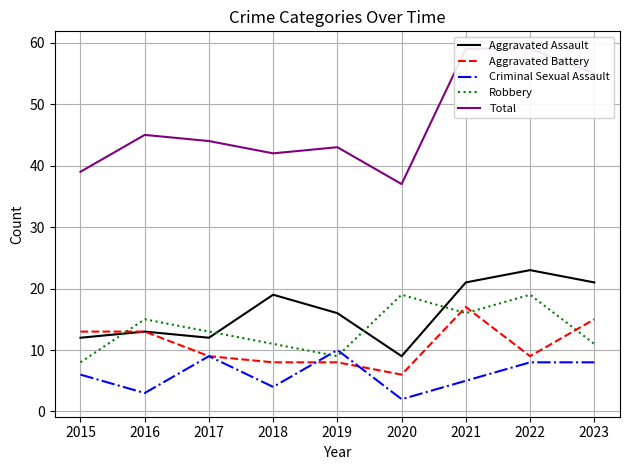

What is the difference between the highest and lowest values at 2023?

47